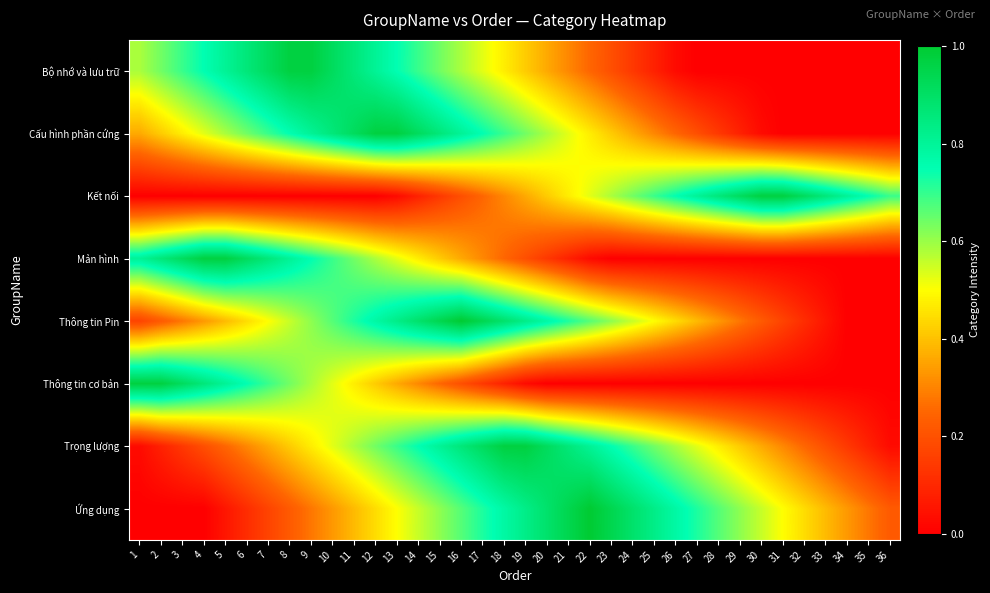

Reading left to right, extract all data points from this chart.

Bộ nhớ và lưu trữ: 1=0.6	2=0.6	3=0.7	4=0.8	5=0.8	6=0.9	7=0.9	8=1.0	9=1.0	10=0.9	11=0.9	12=0.8	13=0.8	14=0.7	15=0.6	16=0.6	17=0.5	18=0.5	19=0.4	20=0.4	21=0.3	22=0.2	23=0.2	24=0.1	25=0.1	26=0.0	27=0.0	28=0.0	29=0.0	30=0.0	31=0.0	32=0.0	33=0.0	34=0.0	35=0.0	36=0.0
Cấu hình phần cứng: 1=0.4	2=0.4	3=0.5	4=0.5	5=0.6	6=0.6	7=0.7	8=0.8	9=0.8	10=0.9	11=0.9	12=1.0	13=1.0	14=0.9	15=0.9	16=0.8	17=0.8	18=0.7	19=0.6	20=0.6	21=0.5	22=0.5	23=0.4	24=0.4	25=0.3	26=0.2	27=0.2	28=0.1	29=0.1	30=0.0	31=0.0	32=0.0	33=0.0	34=0.0	35=0.0	36=0.0
Kết nối: 1=0.0	2=0.0	3=0.0	4=0.0	5=0.0	6=0.0	7=0.0	8=0.0	9=0.0	10=0.0	11=0.0	12=0.0	13=0.0	14=0.1	15=0.1	16=0.2	17=0.2	18=0.3	19=0.4	20=0.4	21=0.5	22=0.5	23=0.6	24=0.6	25=0.7	26=0.8	27=0.8	28=0.9	29=0.9	30=1.0	31=1.0	32=0.9	33=0.9	34=0.8	35=0.8	36=0.7
Mản hình: 1=0.8	2=0.9	3=0.9	4=1.0	5=1.0	6=0.9	7=0.9	8=0.8	9=0.8	10=0.7	11=0.6	12=0.6	13=0.5	14=0.5	15=0.4	16=0.4	17=0.3	18=0.2	19=0.2	20=0.1	21=0.1	22=0.0	23=0.0	24=0.0	25=0.0	26=0.0	27=0.0	28=0.0	29=0.0	30=0.0	31=0.0	32=0.0	33=0.0	34=0.0	35=0.0	36=0.0
Thông tin Pin: 1=0.2	2=0.2	3=0.3	4=0.3	5=0.4	6=0.4	7=0.5	8=0.6	9=0.6	10=0.7	11=0.7	12=0.8	13=0.8	14=0.9	15=0.9	16=1.0	17=0.9	18=0.9	19=0.8	20=0.8	21=0.7	22=0.7	23=0.6	24=0.6	25=0.5	26=0.4	27=0.4	28=0.3	29=0.3	30=0.2	31=0.2	32=0.1	33=0.1	34=0.0	35=0.0	36=0.0
Thông tin cơ bản: 1=1.0	2=1.0	3=0.9	4=0.9	5=0.8	6=0.8	7=0.7	8=0.6	9=0.6	10=0.5	11=0.5	12=0.4	13=0.4	14=0.3	15=0.2	16=0.2	17=0.1	18=0.1	19=0.0	20=0.0	21=0.0	22=0.0	23=0.0	24=0.0	25=0.0	26=0.0	27=0.0	28=0.0	29=0.0	30=0.0	31=0.0	32=0.0	33=0.0	34=0.0	35=0.0	36=0.0
Trọng lượng: 1=0.0	2=0.1	3=0.1	4=0.2	5=0.2	6=0.3	7=0.4	8=0.4	9=0.5	10=0.5	11=0.6	12=0.6	13=0.7	14=0.8	15=0.8	16=0.9	17=0.9	18=1.0	19=1.0	20=0.9	21=0.9	22=0.8	23=0.8	24=0.7	25=0.6	26=0.6	27=0.5	28=0.5	29=0.4	30=0.4	31=0.3	32=0.2	33=0.2	34=0.1	35=0.1	36=0.0
Ứng dụng: 1=0.0	2=0.0	3=0.0	4=0.0	5=0.1	6=0.1	7=0.2	8=0.2	9=0.3	10=0.3	11=0.4	12=0.4	13=0.5	14=0.6	15=0.6	16=0.7	17=0.7	18=0.8	19=0.8	20=0.9	21=0.9	22=1.0	23=0.9	24=0.9	25=0.8	26=0.8	27=0.7	28=0.7	29=0.6	30=0.6	31=0.5	32=0.4	33=0.4	34=0.3	35=0.3	36=0.2